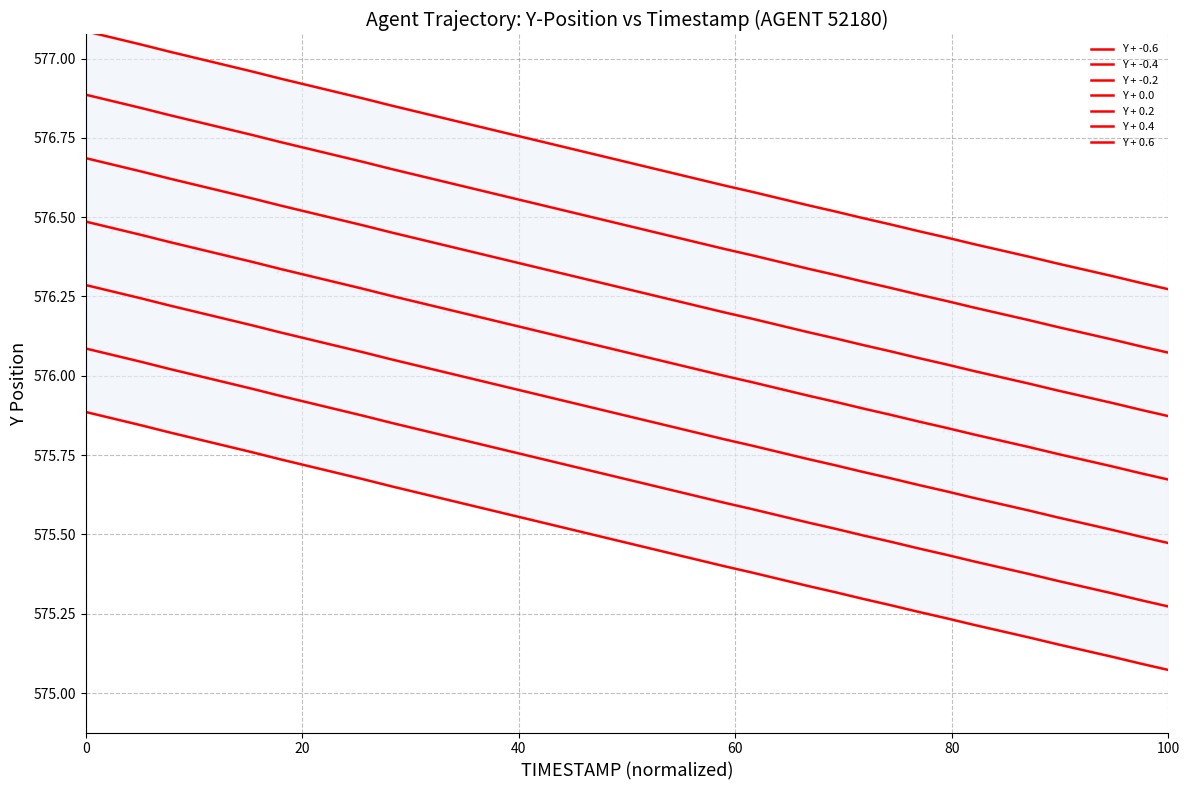

Is the value of X at 40 greater than the value of TIMESTAMP at 20?

Yes